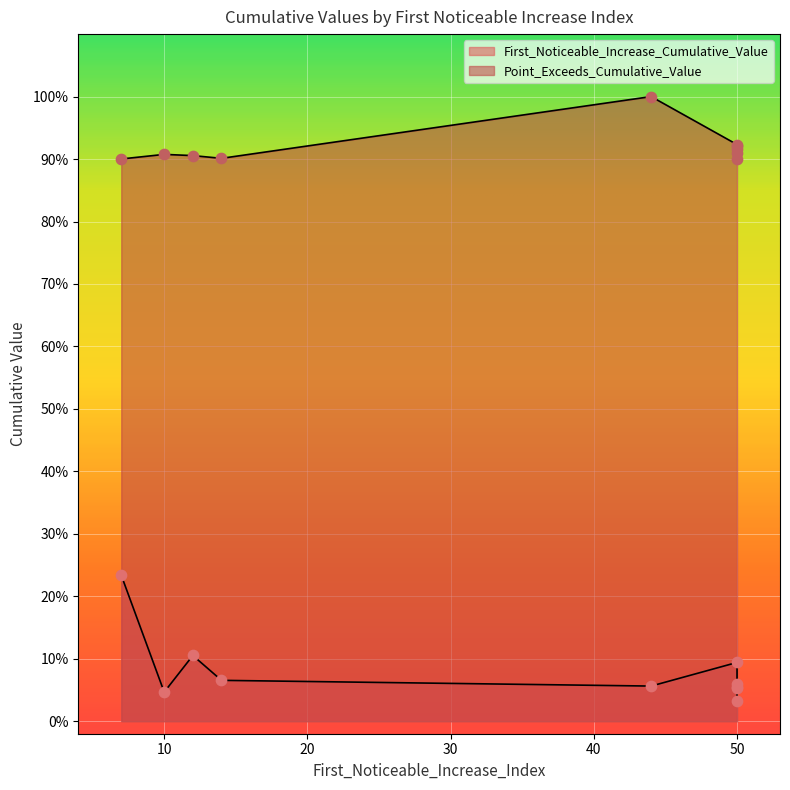

What are all the series names shown in the legend?

First_Noticeable_Increase_Cumulative_Value, Point_Exceeds_Cumulative_Value